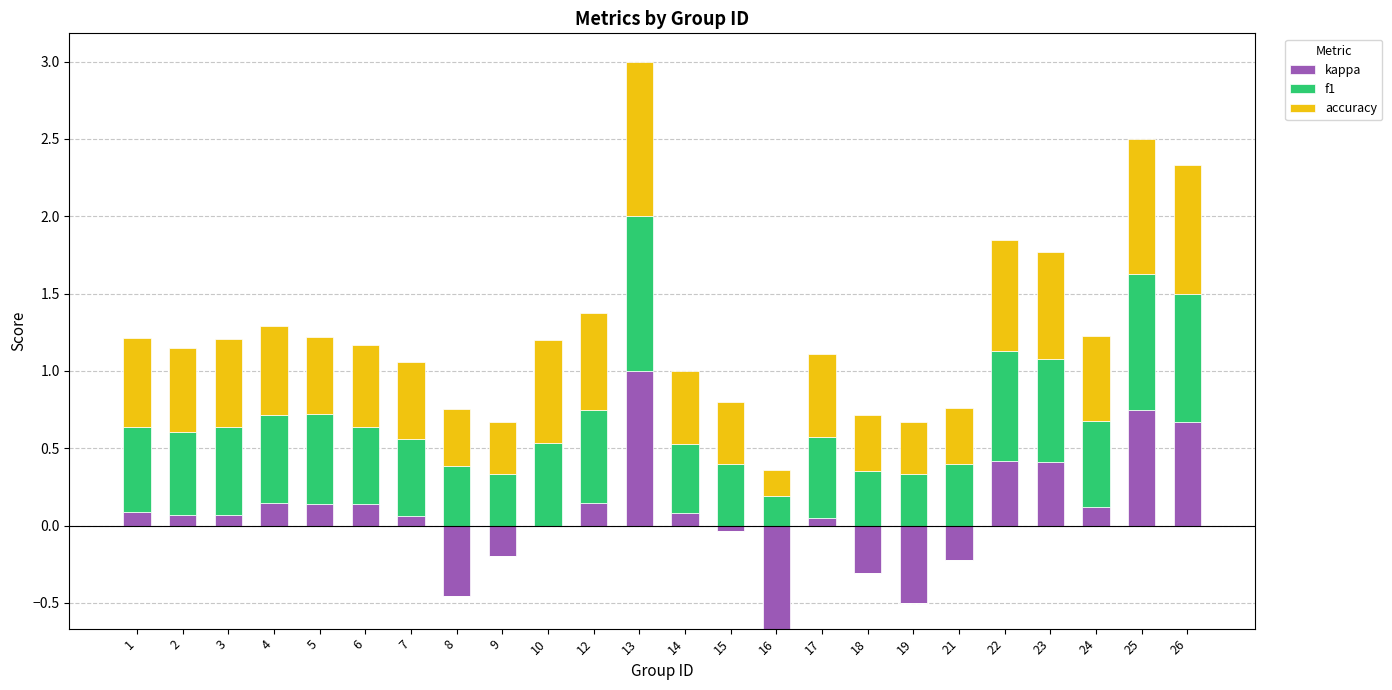

Which series has the widest spread of values?

kappa